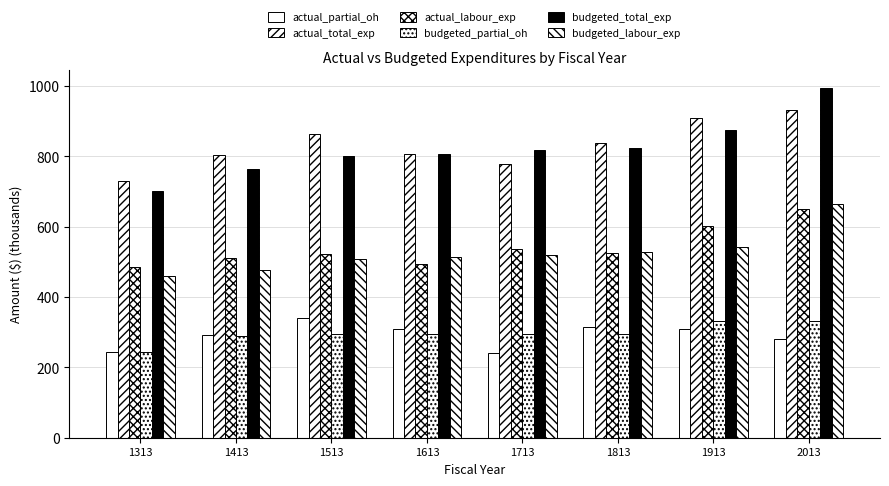

At how many categories does at least one series exceed 672?

8